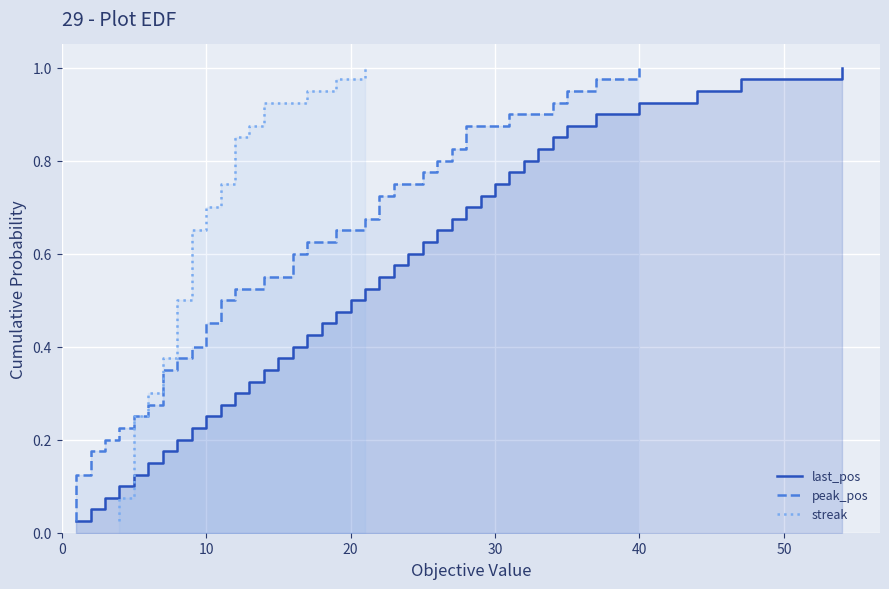

Rank the series by their maximum value, from highest to lowest.

last_pos, peak_pos, streak